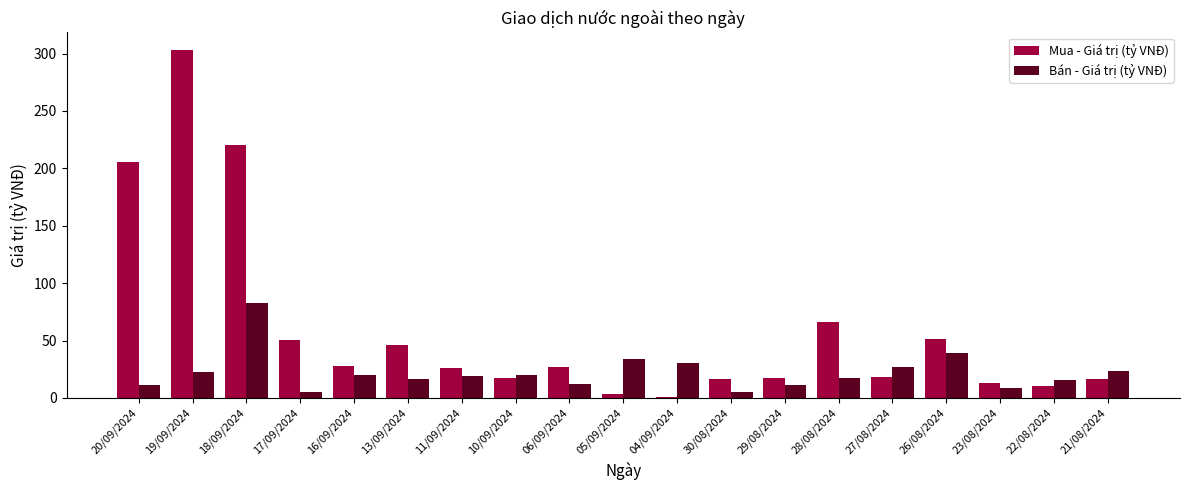

At which label does Mua - Giá trị (tỷ VNĐ) reach its peak?

19/09/2024